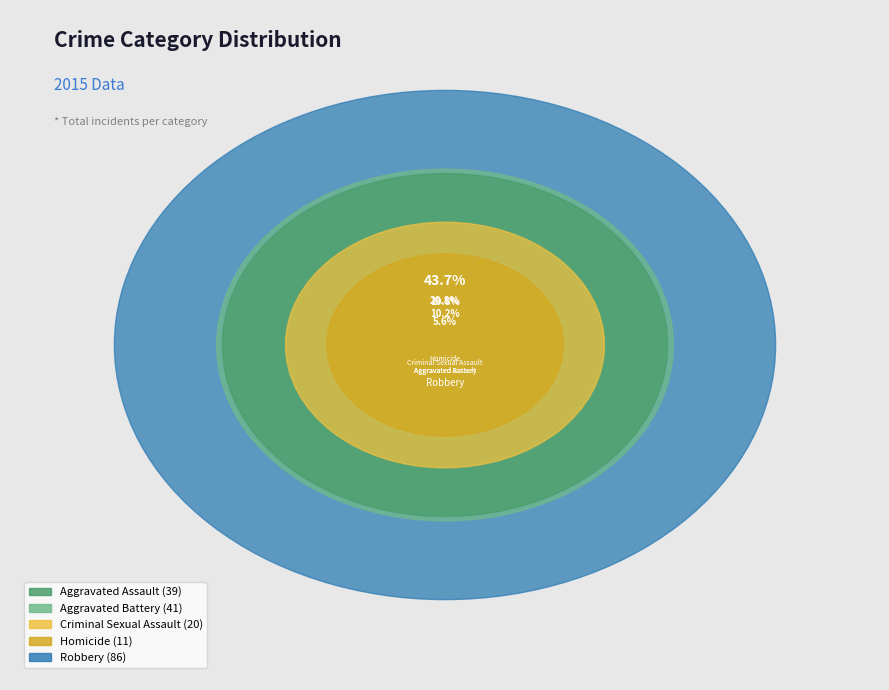

What is the largest slice in the pie chart?

Robbery